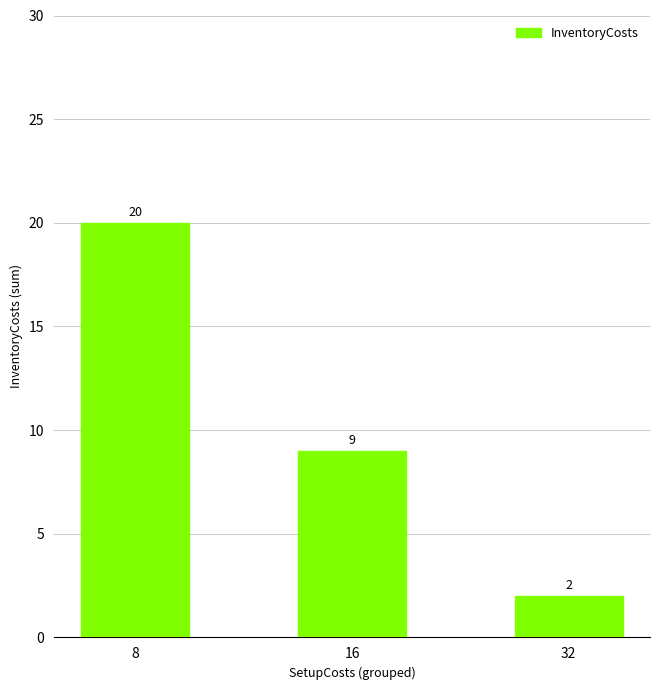

Which category has the lowest value across all series?

32